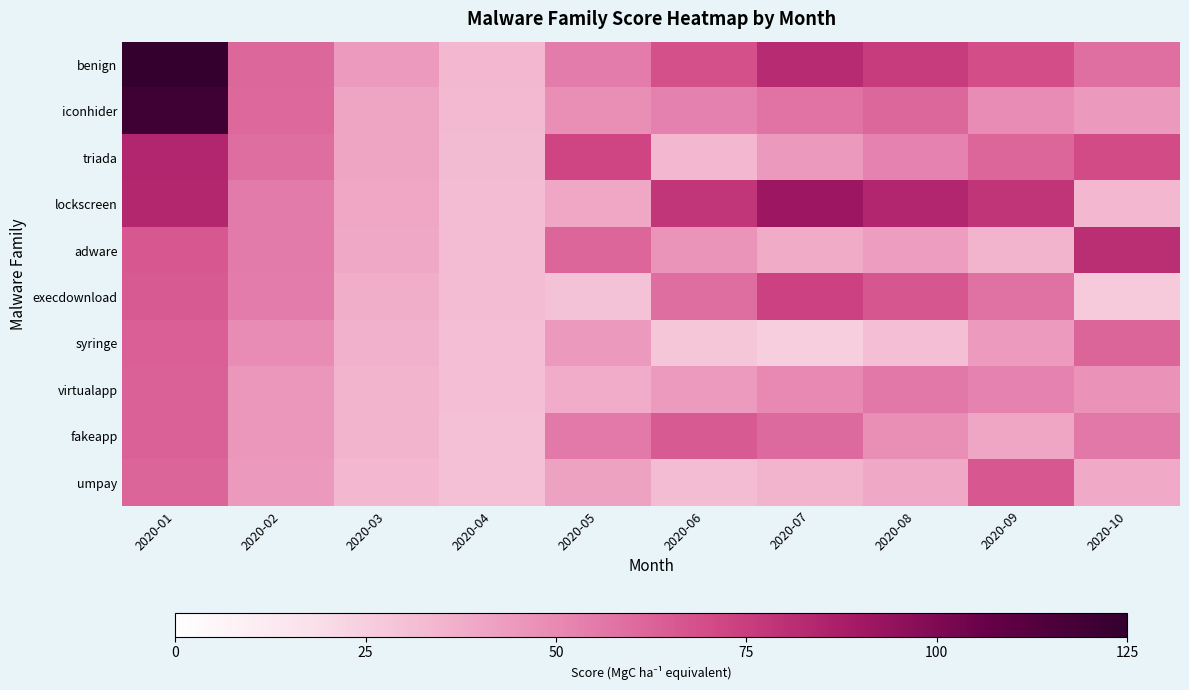

At how many categories does at least one series exceed 74?

6